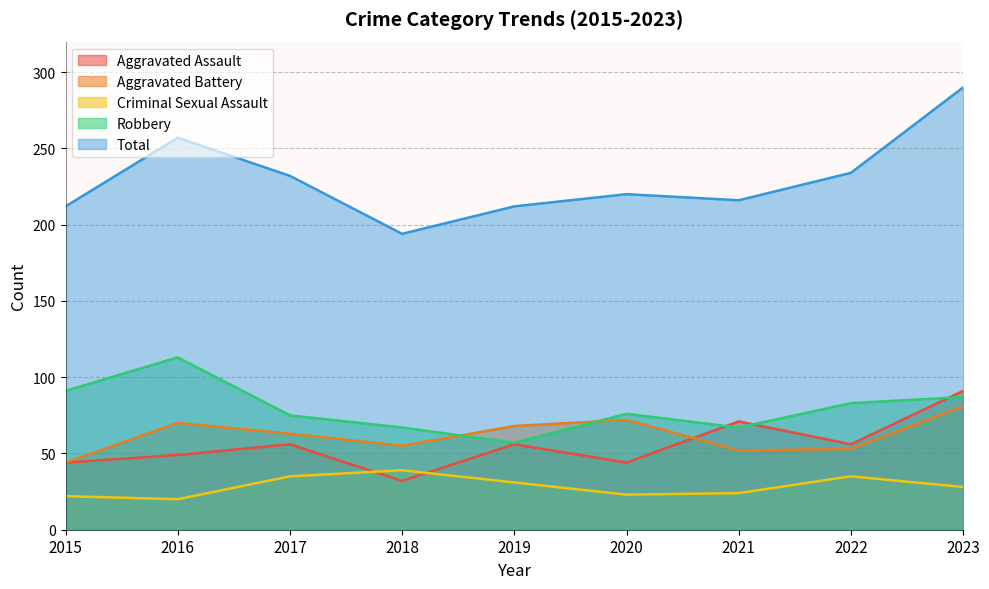

Which category has the lowest value across all series?

2016